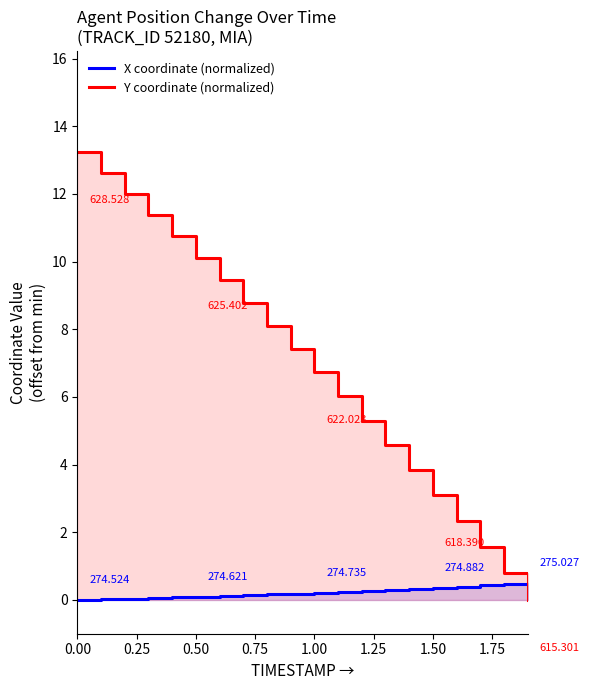

How many times do X coordinate (normalized) and Y coordinate (normalized) cross each other?

1